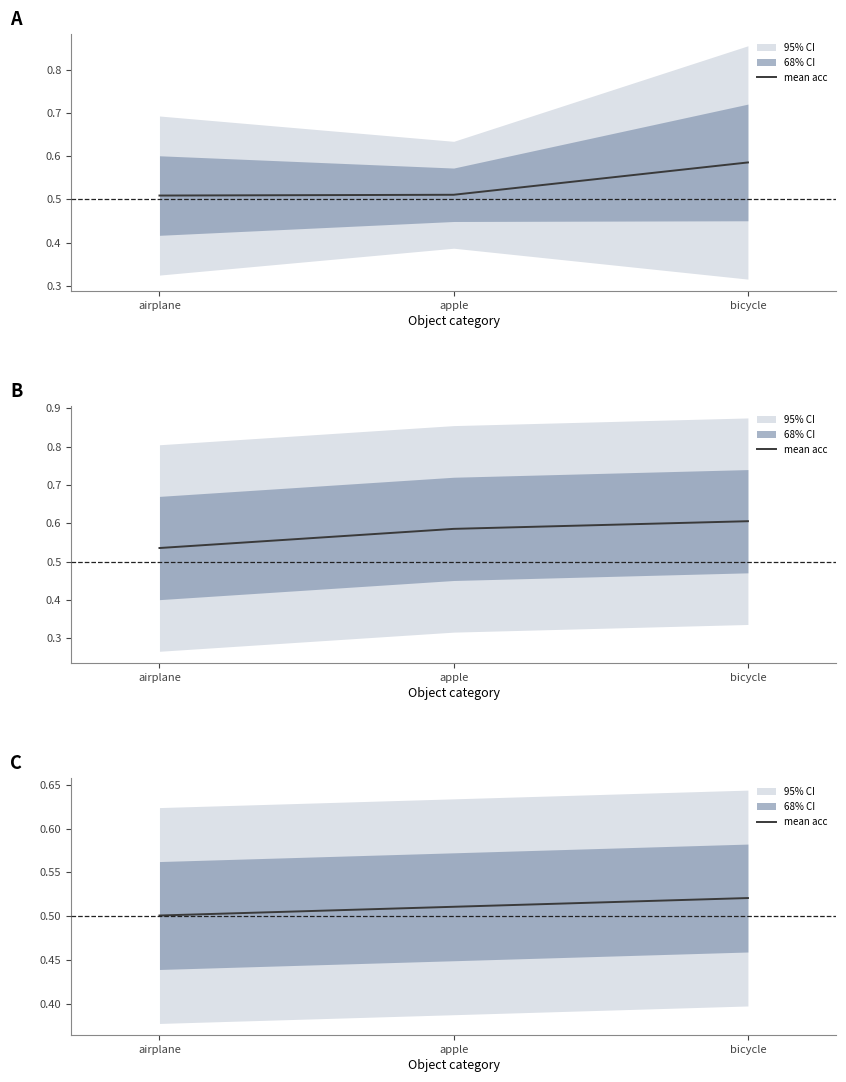

At which category does the chart reach its minimum across all series?

airplane